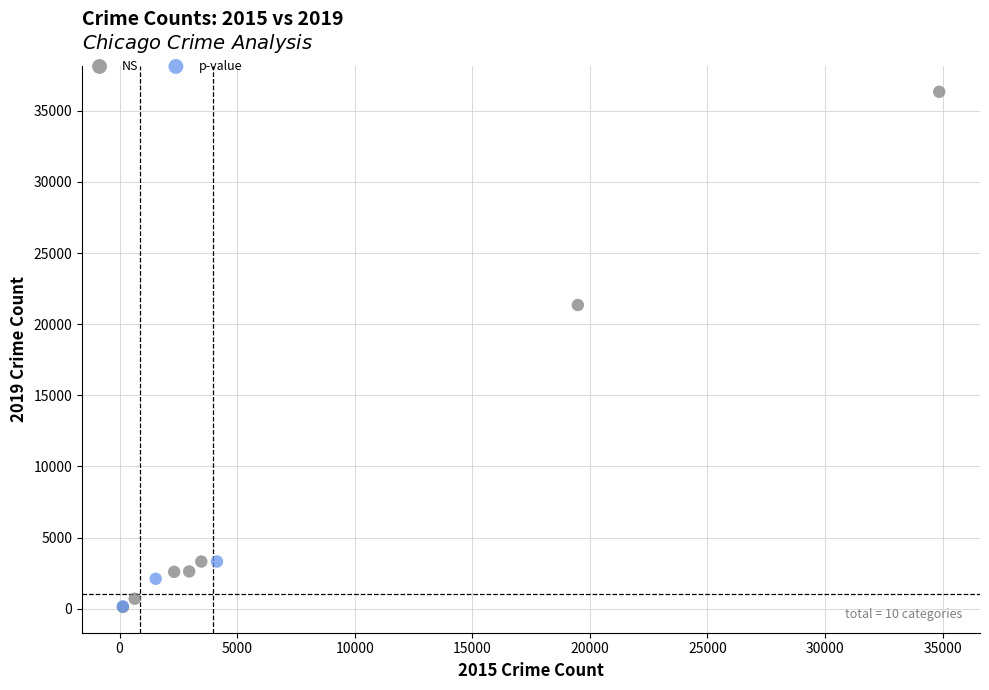

Which series has the largest Y range (max minus min)?

NS